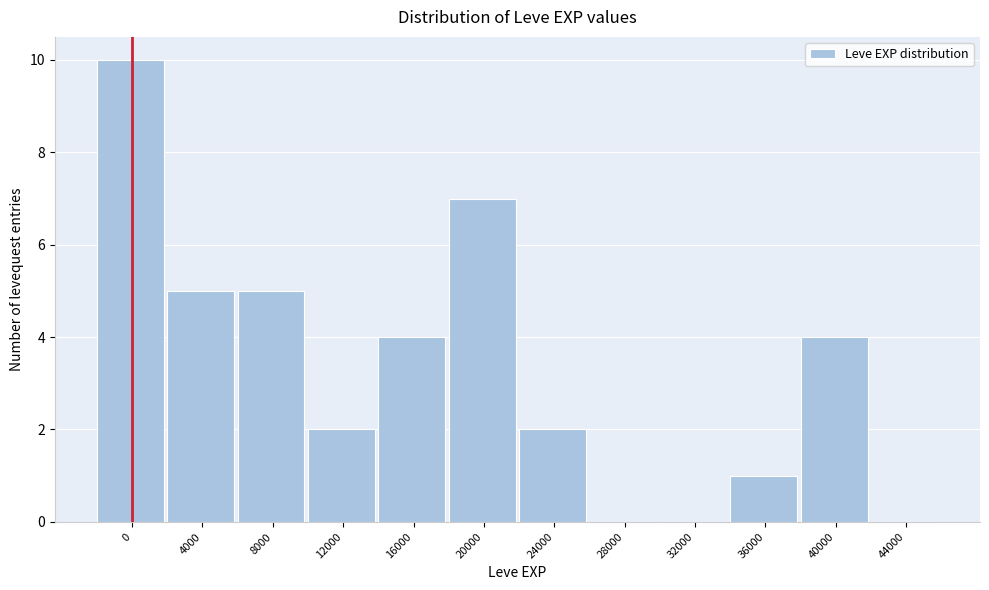

Reading left to right, list all the values displayed in this chart.

0=10	4000=5	8000=5	12000=2	16000=4	20000=7	24000=2	28000=0	32000=0	36000=1	40000=4	44000=0